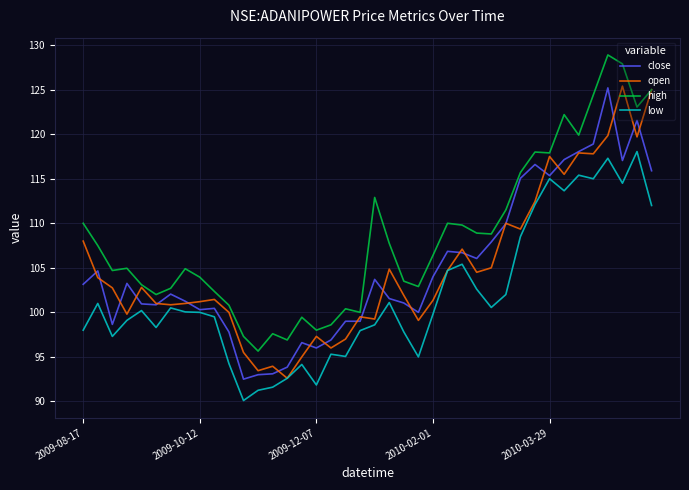

Which series has the largest total across all categories?

high